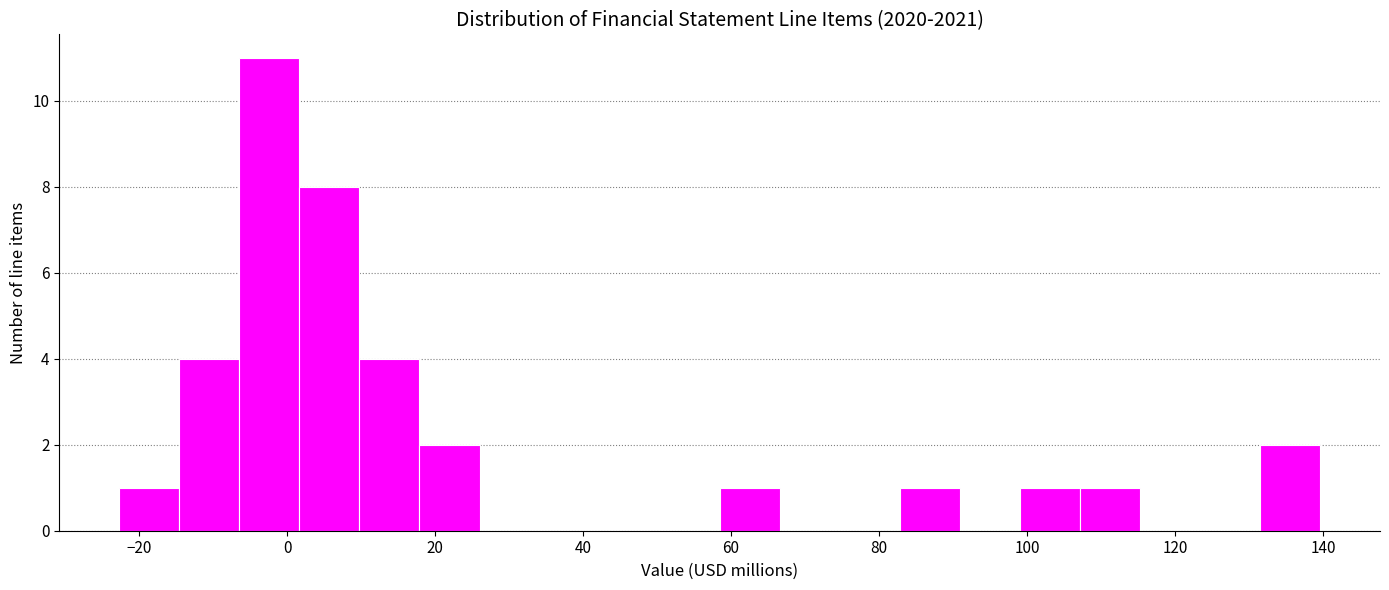

Reading left to right, transcribe this chart: for each bar, give the range it covers on the x-axis and its height. Neither the bar edges nor the heights are printed on the chart, so give them approximately, as read against the axes.

-22 to -14: 1
-14 to -6: 4
-6 to 2: 11
2 to 10: 8
10 to 18: 4
18 to 26: 2
26 to 34: 0
34 to 42: 0
42 to 50: 0
50 to 58: 0
58 to 66: 1
66 to 74: 0
74 to 82: 0
82 to 90: 1
90 to 100: 0
100 to 108: 1
108 to 116: 1
116 to 124: 0
124 to 132: 0
132 to 140: 2